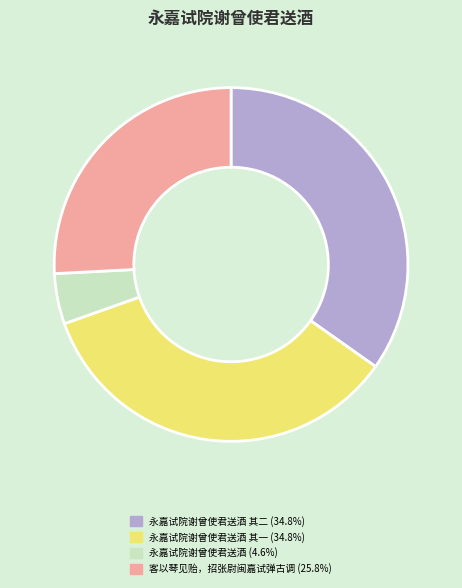

Count the number of slices in the pie.

4